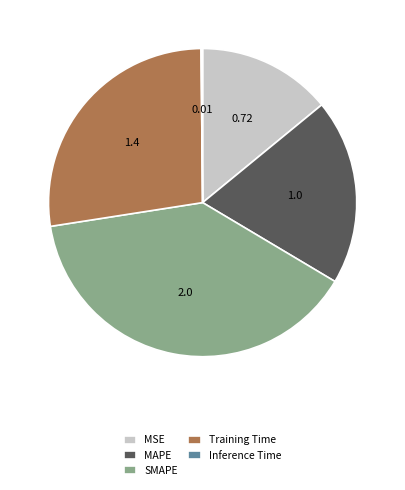

Is there a majority slice in this chart?

No